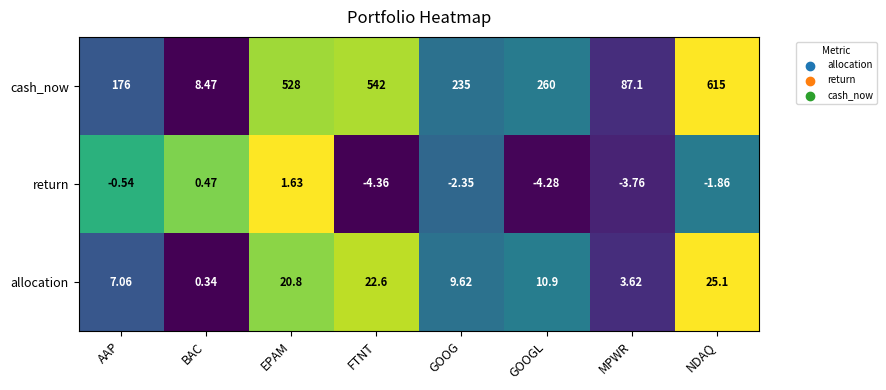

How many values in the allocation series exceed 10?

4